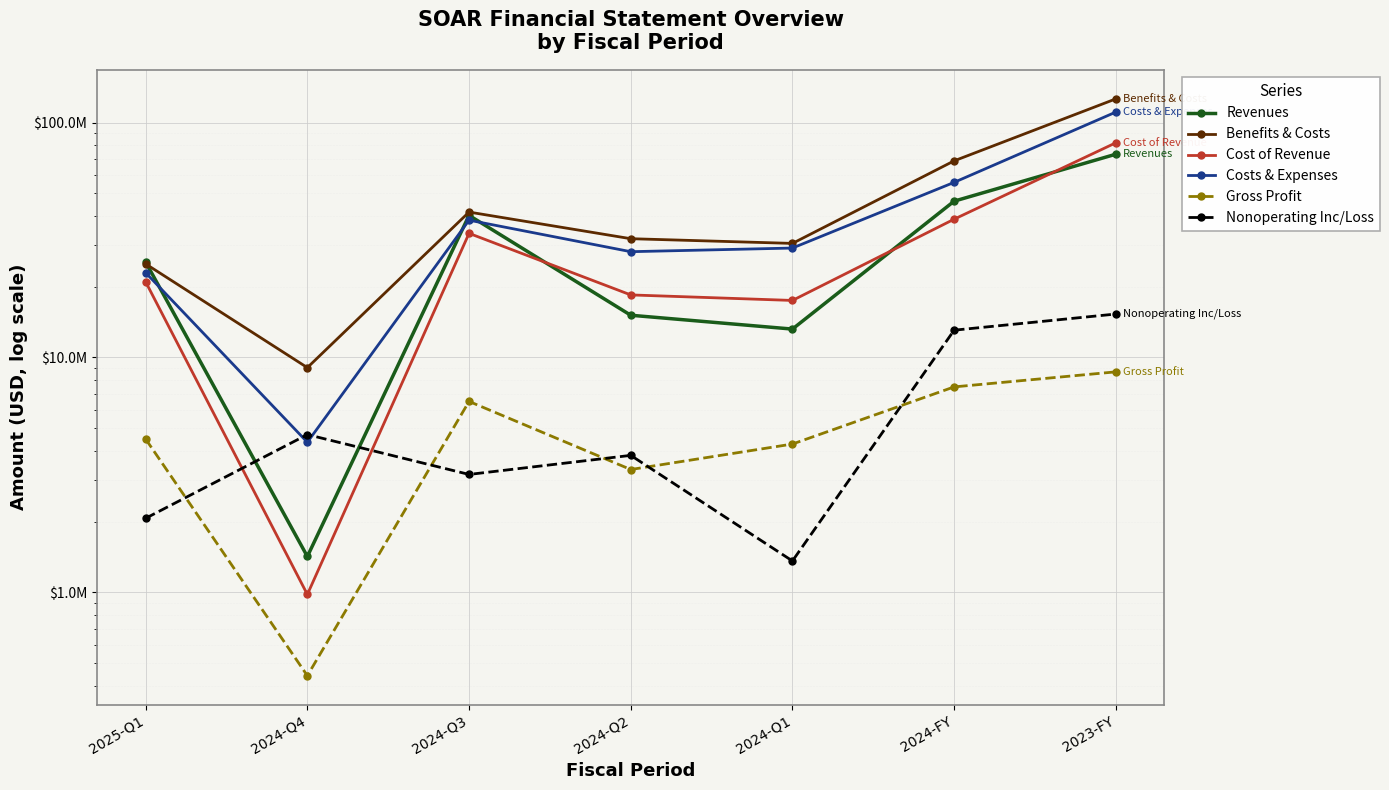

Which series has the largest range (max minus min)?

Benefits & Costs